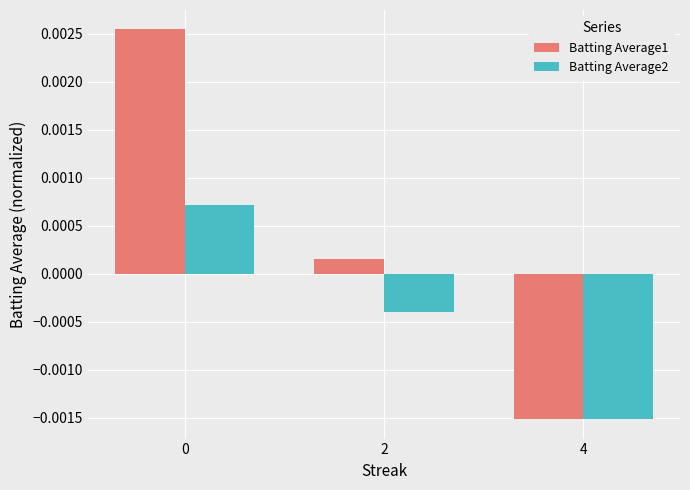

Where is Batting Average1 nearest to the value 0?

2